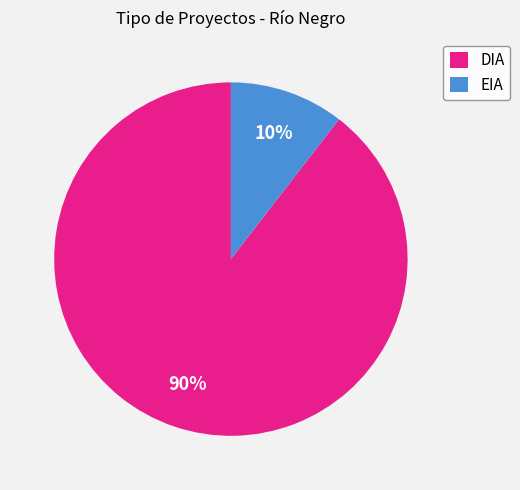

To the nearest percent, what portion does DIA represent?

90%